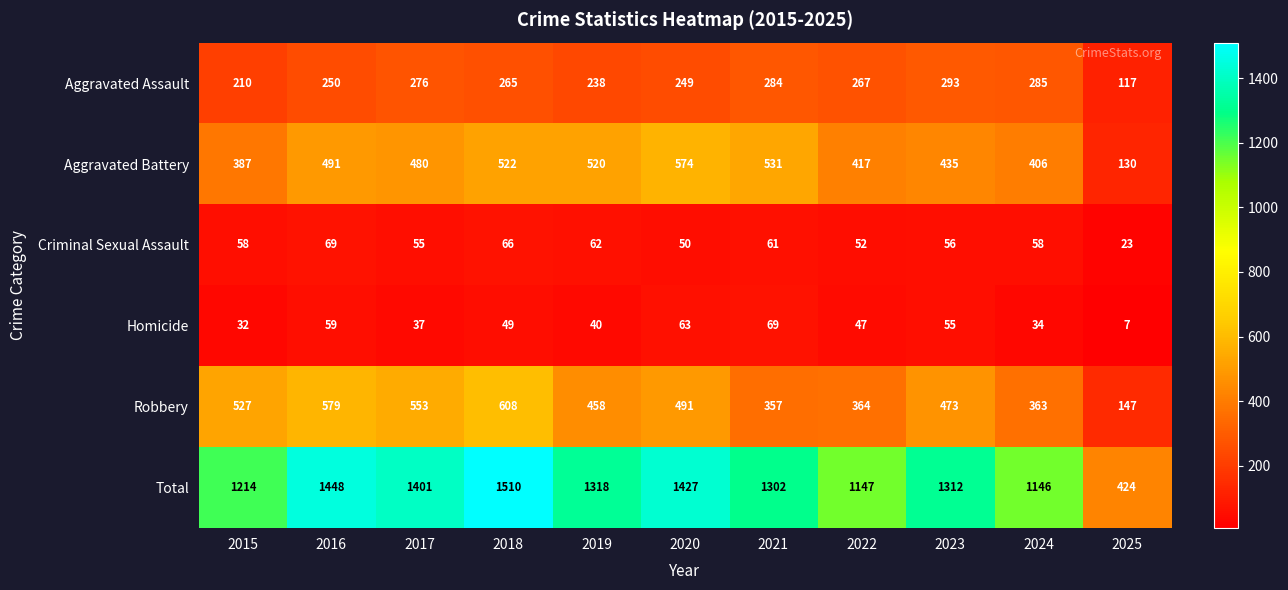

What is the total value across all series at 2020?

2854